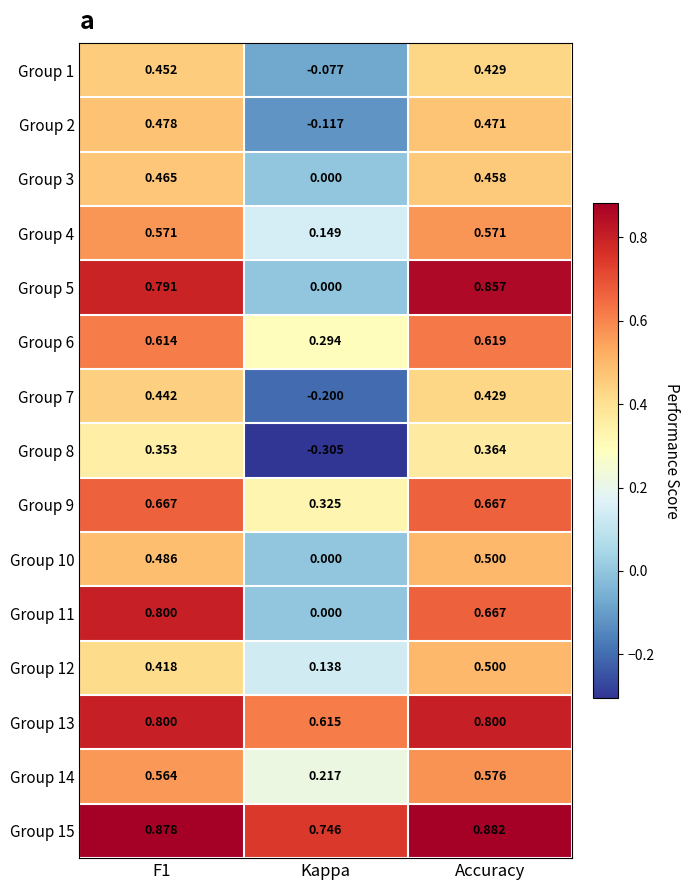

Where is Group 6 nearest to the value 0?

Kappa